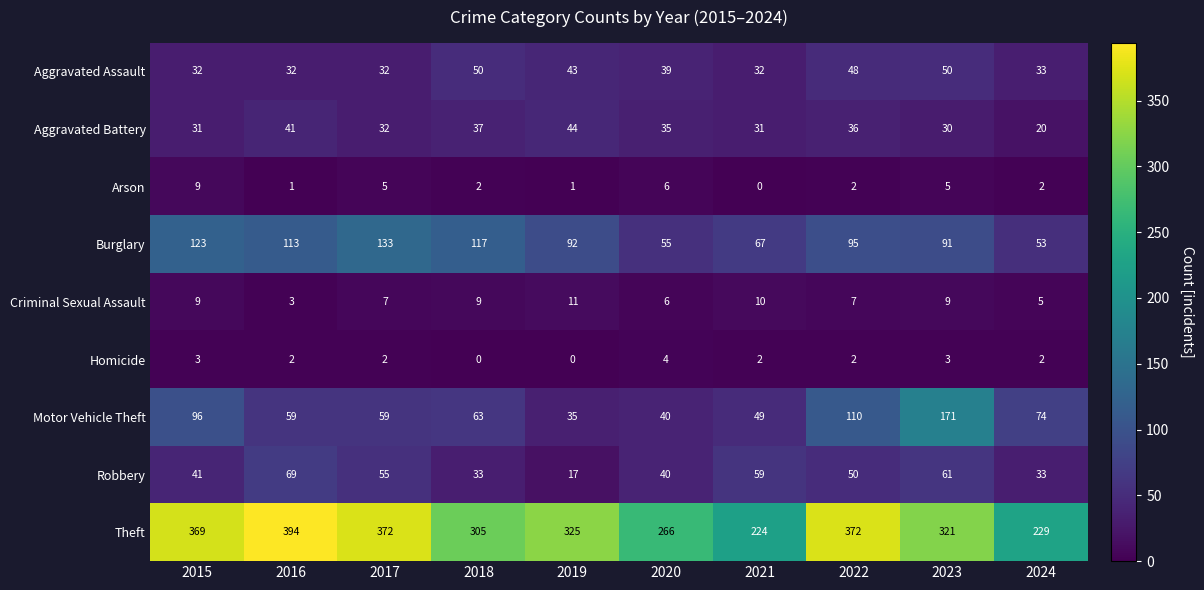

At which label does Burglary first exceed 95?

2015